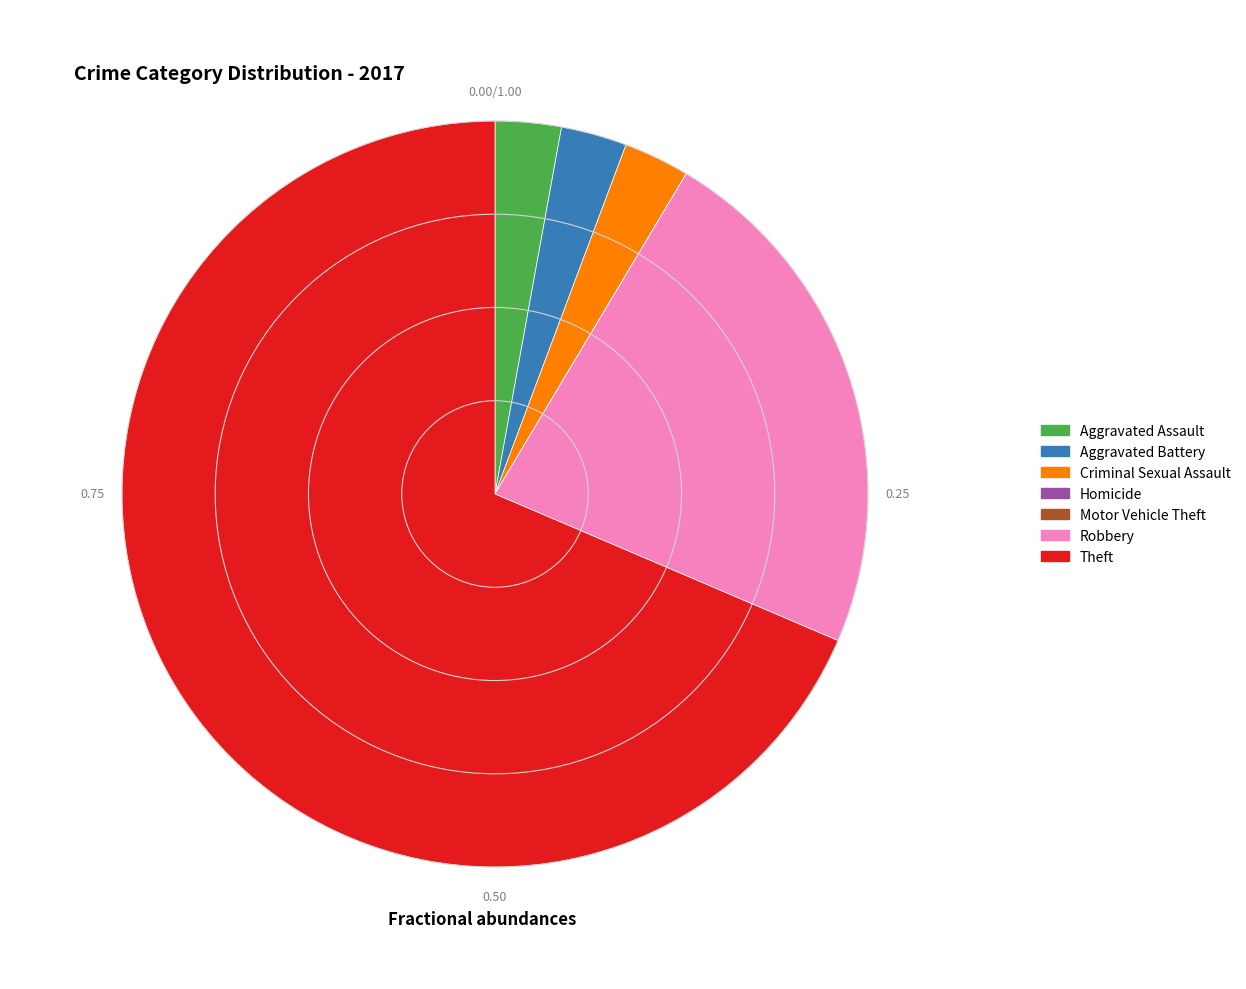

Which slice is the largest?

Theft